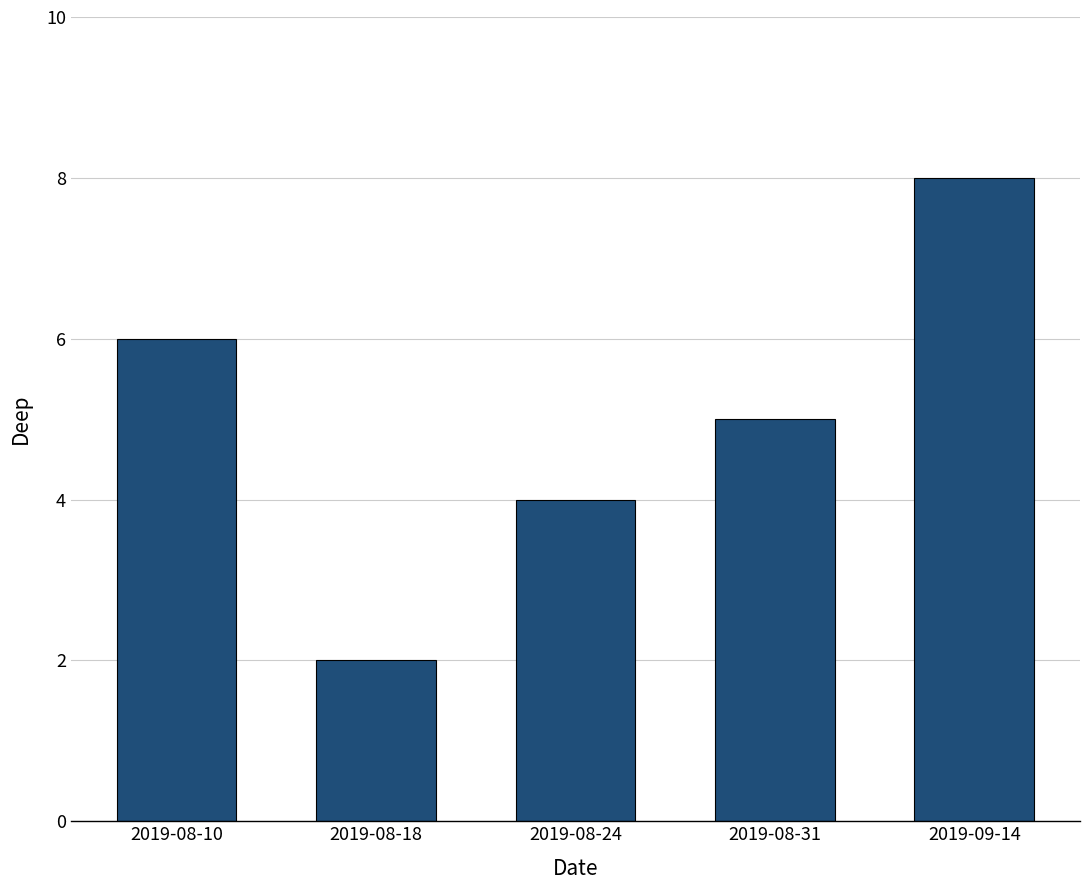

True or false: the data shows 5 at 2019-08-31.

True